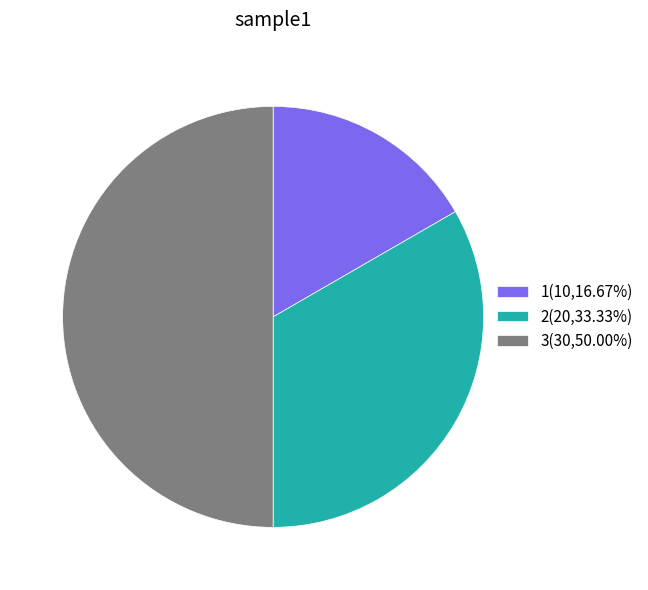

Between 2 and 3, which is larger?

3